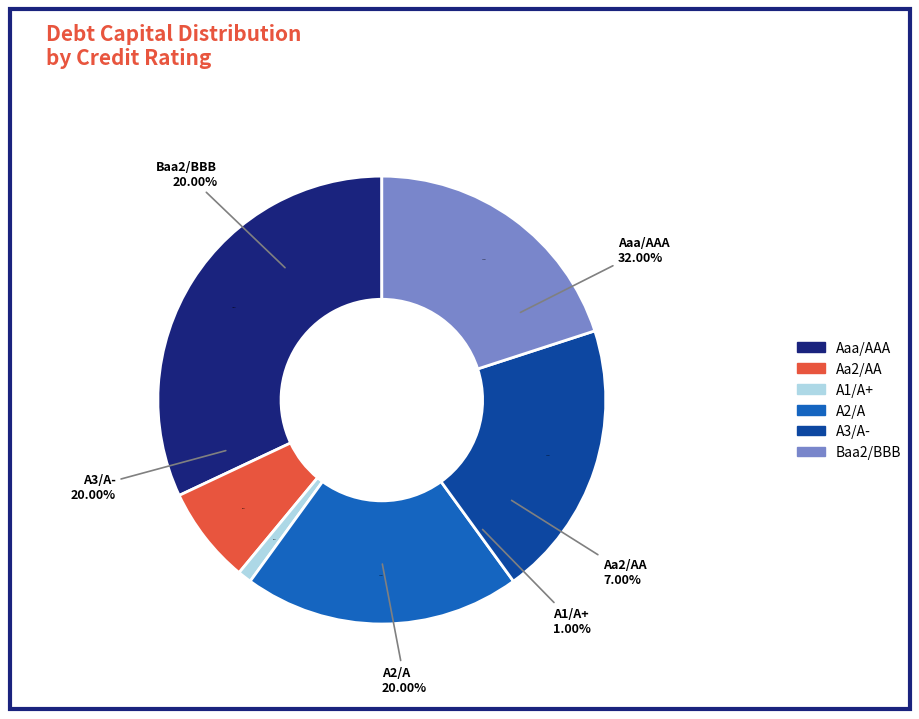

Does A3/A- represent more than half of the total?

No